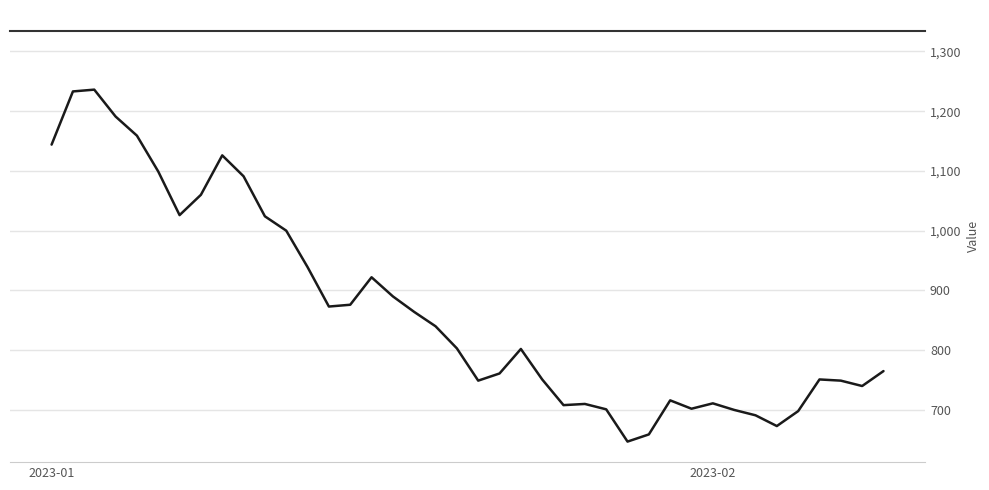

What is the smallest value displayed?

647